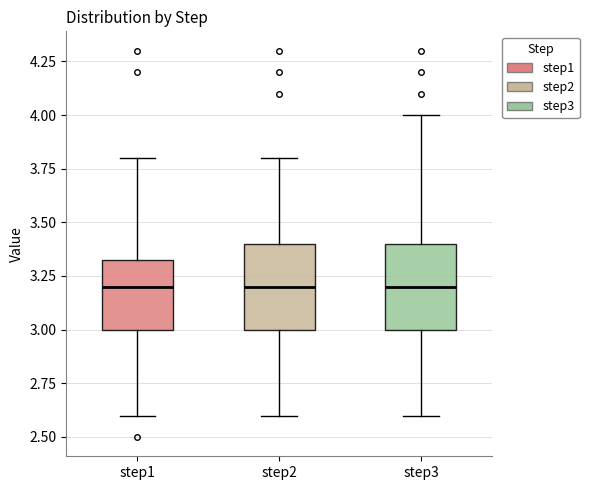

Reading left to right, transcribe this box plot: for each box, give where its median line is, the range the box spans, and where its two whiskers end, as read against the y-axis. The values are not printed on the chart, so give them approximately, as read against the axis.

step1: median 3.20, box 3.00 to 3.35, whiskers 2.60 to 3.80
step2: median 3.20, box 3.00 to 3.40, whiskers 2.60 to 3.80
step3: median 3.20, box 3.00 to 3.40, whiskers 2.60 to 4.00